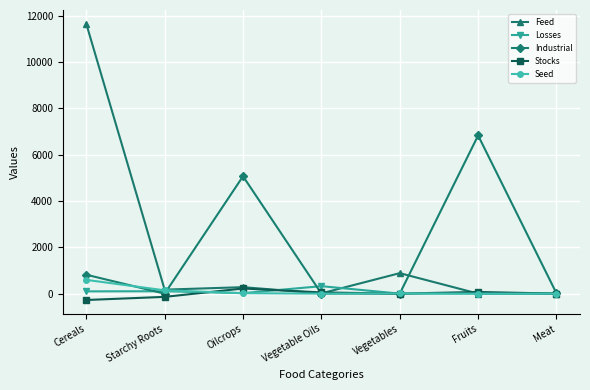

True or false: Seed has a value of 0 at Meat.

True